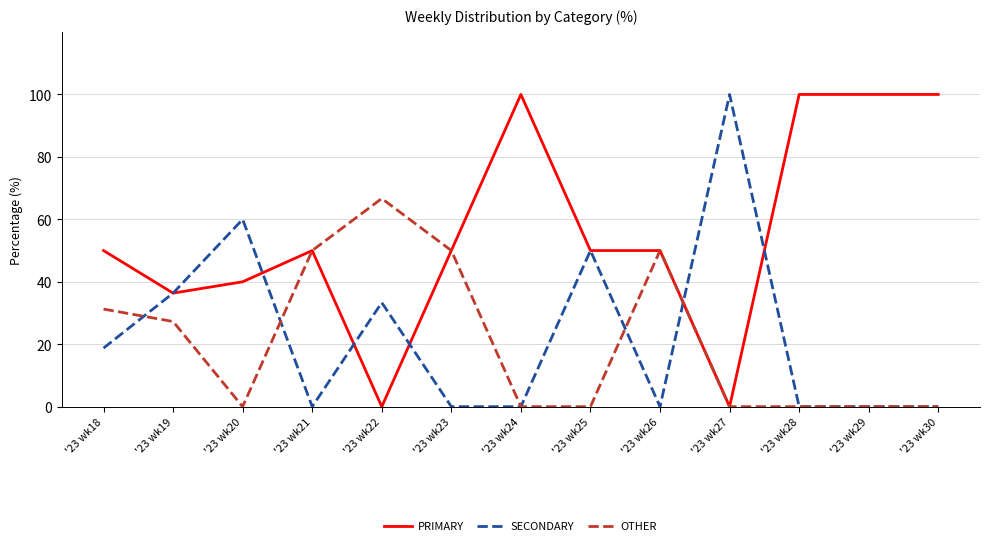

Is this an area chart (filled region under the line)?

No